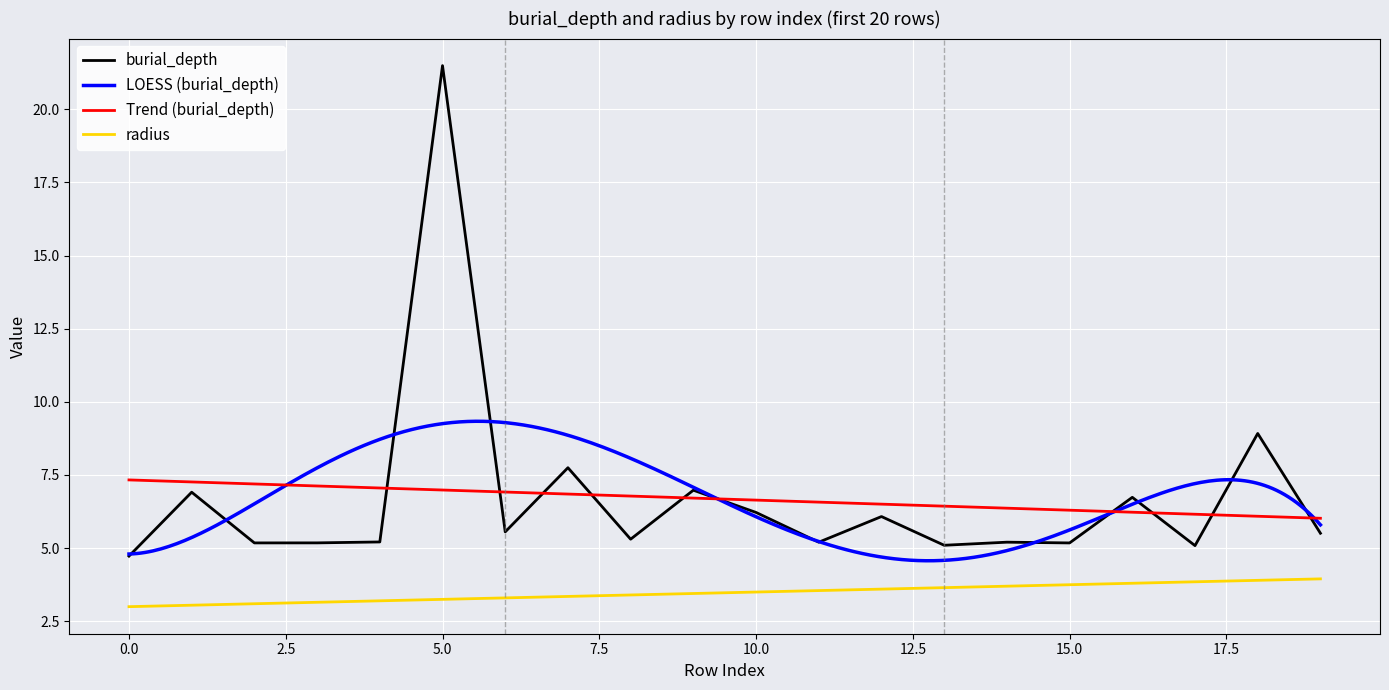

What is the value of the 16th point from the left?

5.2